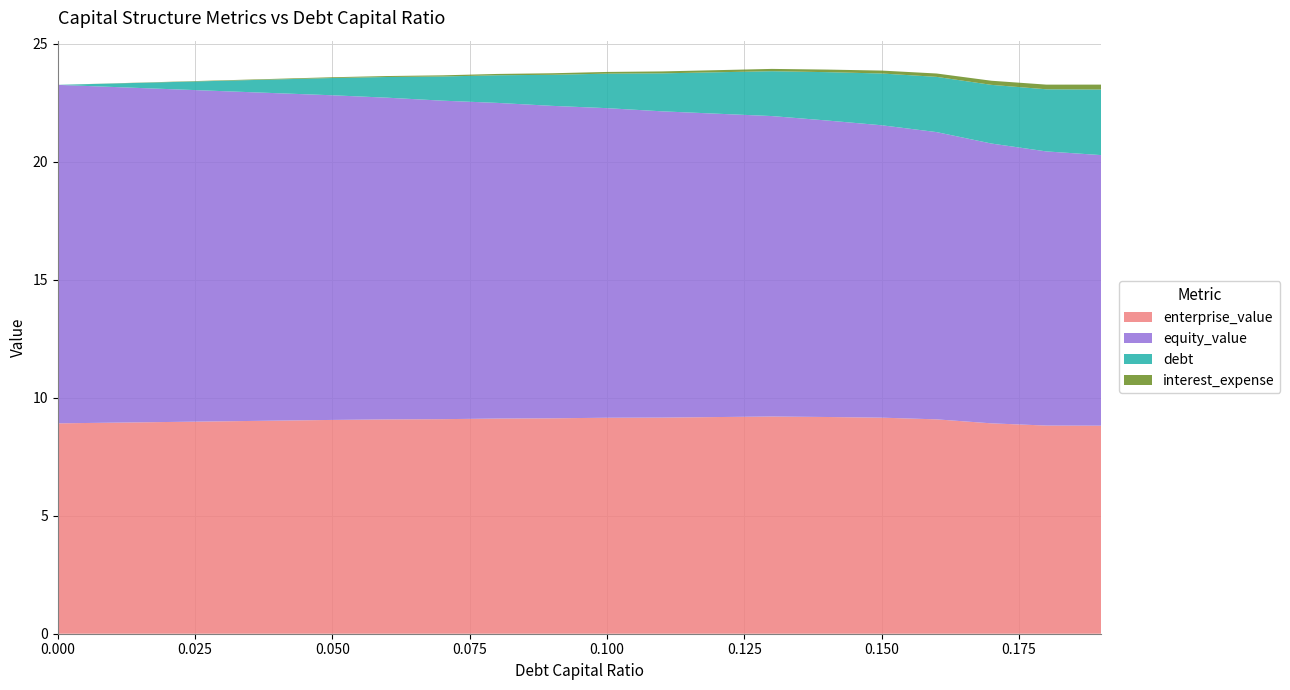

Reading right to left, list all the values displayed in this chart.

enterprise_value: 8.8	8.8	8.9	9.1	9.2	9.2	9.2	9.2	9.2	9.2	9.1	9.1	9.1	9.1	9.1	9.0	9.0	9.0	8.9	8.9
equity_value: 11.5	11.6	11.9	12.2	12.4	12.6	12.7	12.9	13.0	13.1	13.2	13.4	13.5	13.6	13.8	13.9	14.0	14.1	14.2	14.3
debt: 2.8	2.6	2.5	2.3	2.2	2.0	1.9	1.8	1.6	1.5	1.3	1.2	1.0	0.9	0.7	0.6	0.4	0.3	0.1	0.0
interest_expense: 0.2	0.2	0.2	0.1	0.1	0.1	0.1	0.1	0.1	0.1	0.1	0.1	0.0	0.0	0.0	0.0	0.0	0.0	0.0	0.0